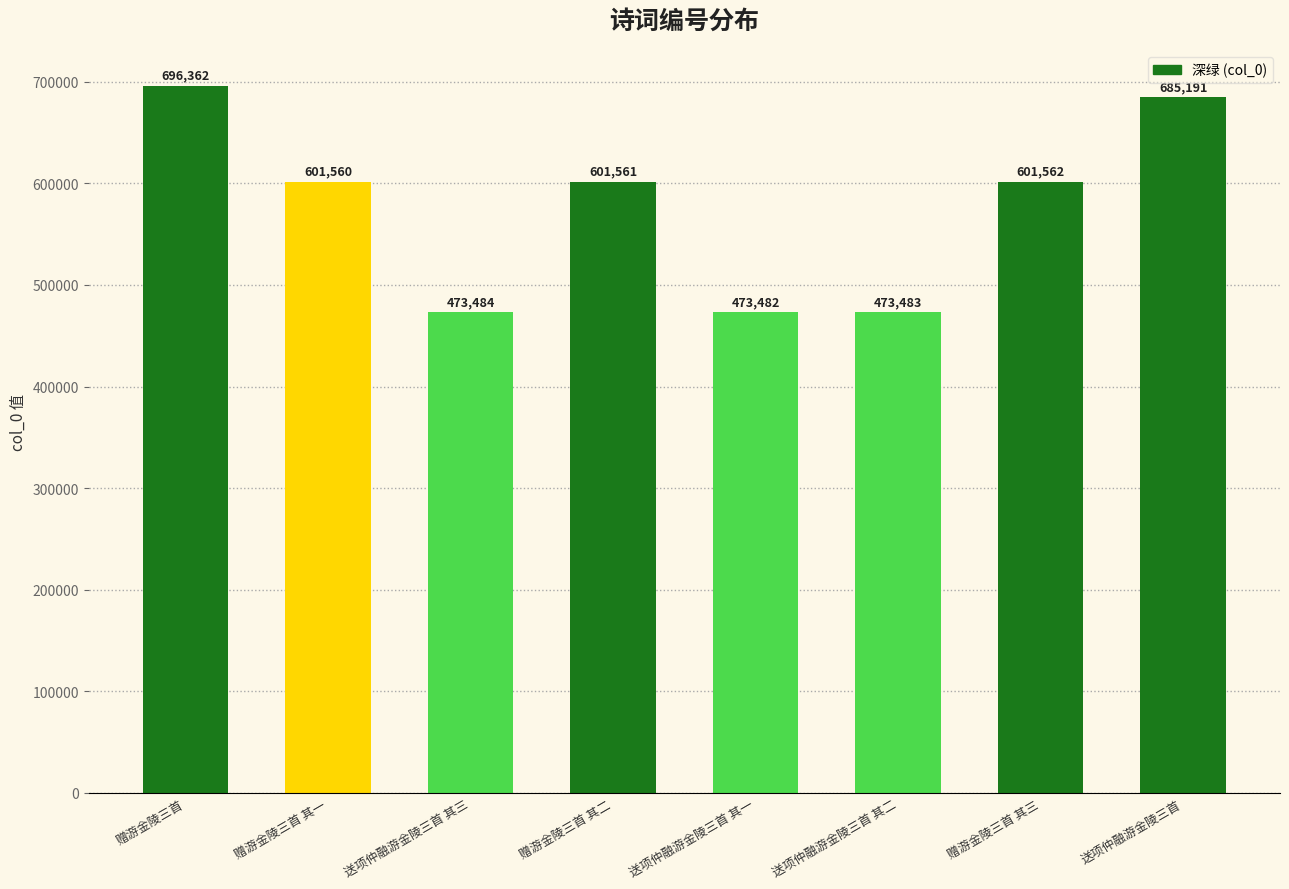

Does the chart contain any negative values?

No